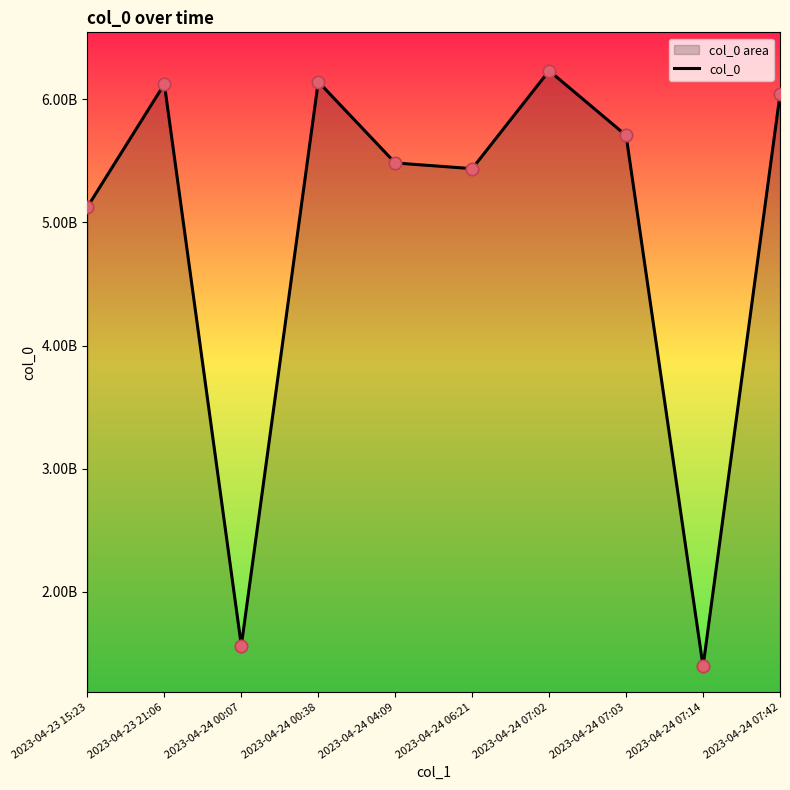

Which has a higher value, 2023-04-23 15:23 or 2023-04-24 06:21?

2023-04-24 06:21